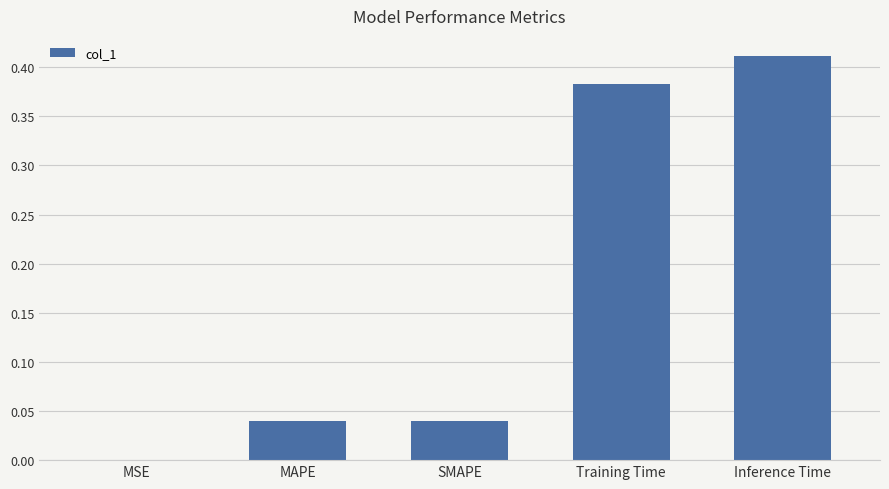

What is the sum of the values at MAPE and Inference Time?

0.5